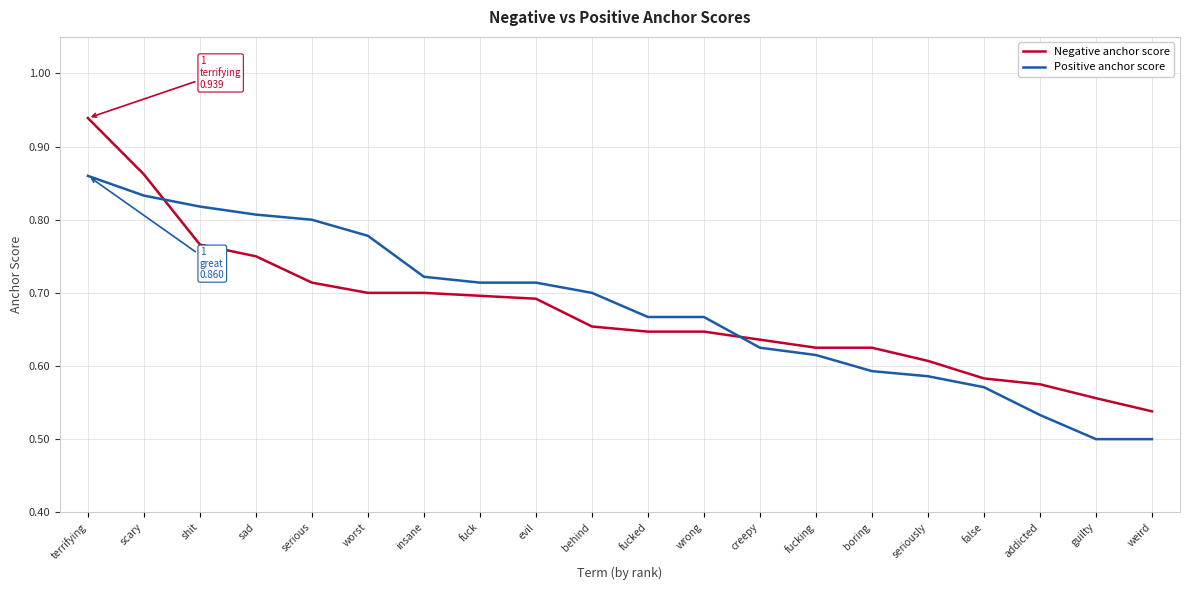

Which label corresponds to the largest value in the chart?

terrifying